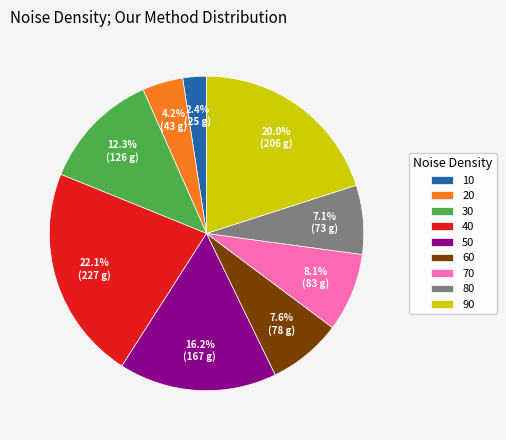

To the nearest percent, what percentage of the pie is 20?

4%